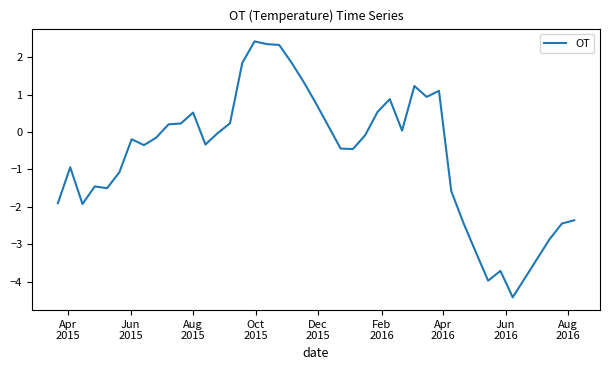

What is the greatest value displayed?

2.4